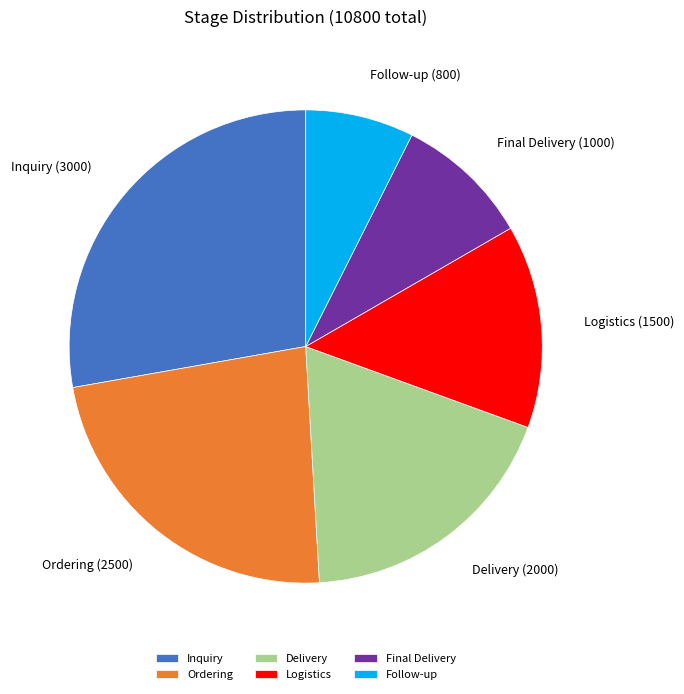

Is the sum of Ordering and Final Delivery greater than half?

No